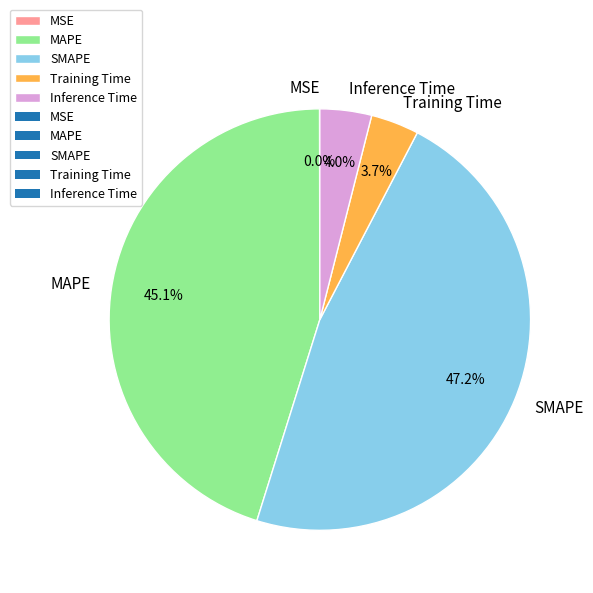

Is there a majority slice in this chart?

No